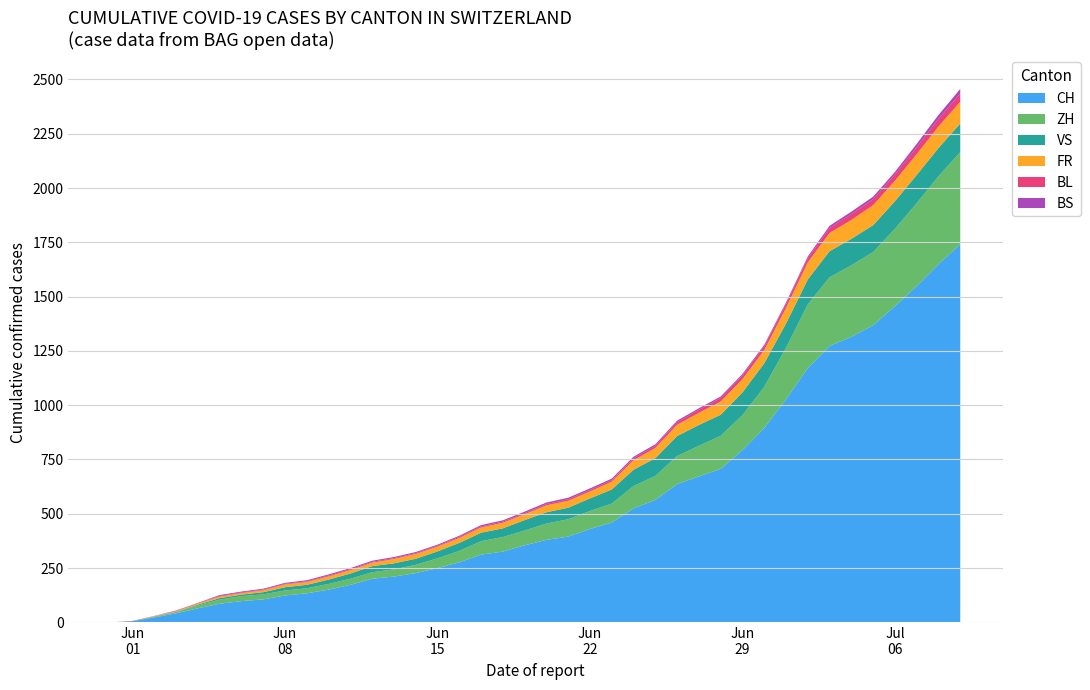

Reading left to right, what are all the values shown in this chart?

CH: 0	6	23	42	65	86	98	106	124	134	151	173	201	211	227	250	277	312	326	355	380	395	430	460	525	564	637	672	707	793	895	1027	1171	1273	1315	1368	1456	1548	1649	1741
ZH: 0	0	2	5	13	19	23	23	23	23	26	28	30	33	38	45	52	62	67	68	75	80	83	87	103	110	129	141	152	161	189	237	293	316	329	337	356	382	405	424
VS: 0	0	2	2	4	7	7	10	15	16	20	24	28	28	28	32	37	39	40	48	52	53	58	65	75	82	92	96	97	105	109	112	115	120	122	124	127	130	130	132
FR: 0	0	2	3	5	7	7	9	13	13	15	16	16	20	22	22	23	24	26	27	32	32	32	36	44	47	52	56	61	61	61	72	79	84	87	92	94	96	99	100
BL: 0	1	1	2	2	3	3	3	3	3	4	4	4	4	4	4	5	5	5	5	6	7	7	7	9	10	12	14	16	17	17	18	19	23	27	27	29	32	35	38
BS: 0	0	0	1	1	4	4	4	4	5	5	5	5	5	5	5	5	6	6	7	7	7	7	7	7	7	7	7	7	7	7	7	8	10	11	12	12	15	18	21